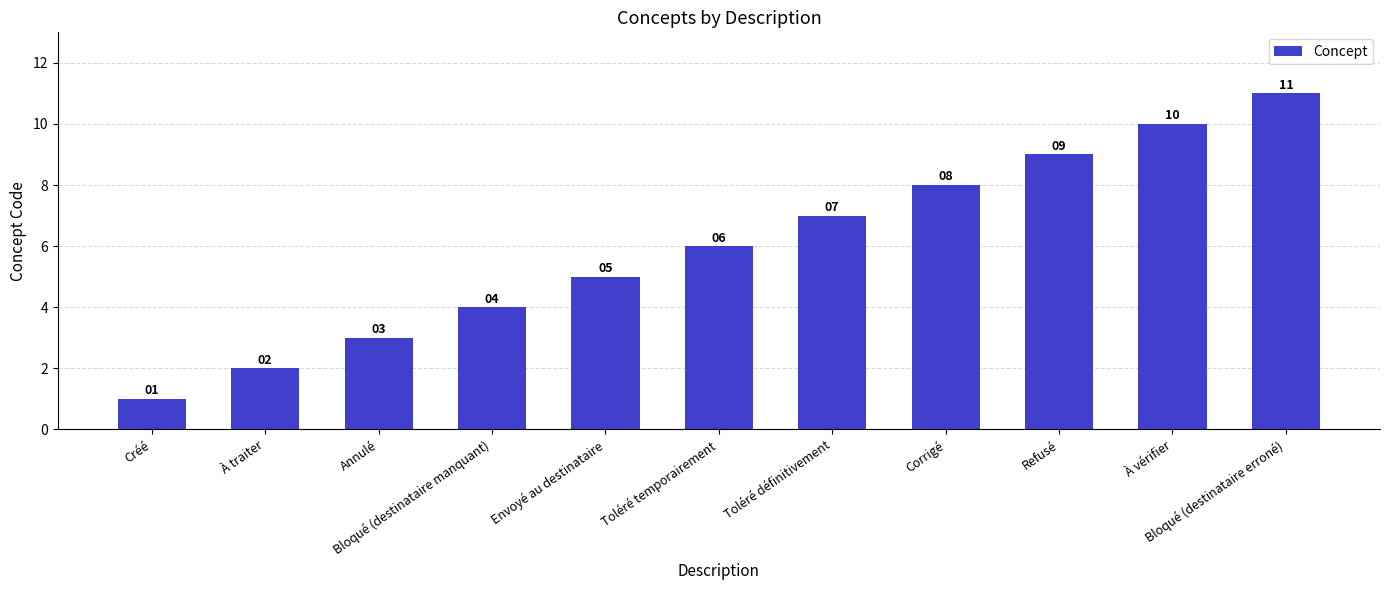

Reading left to right, transcribe all the data shown in this chart.

1	2	3	4	5	6	7	8	9	10	11